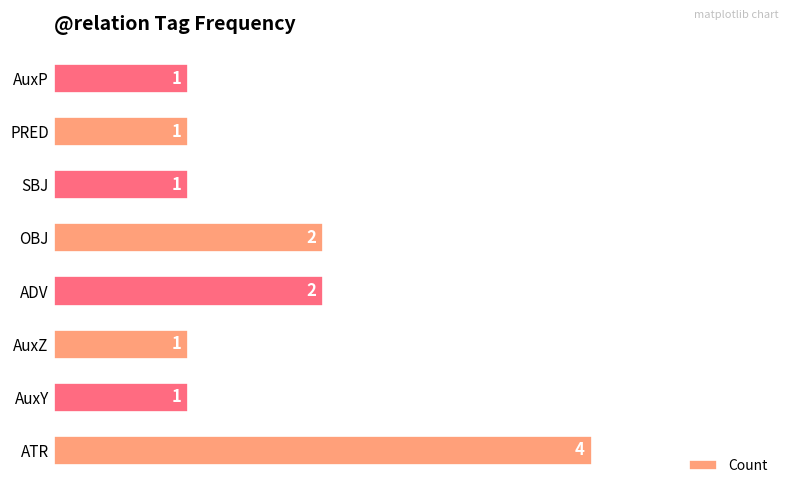

Are the bars horizontal?

Yes